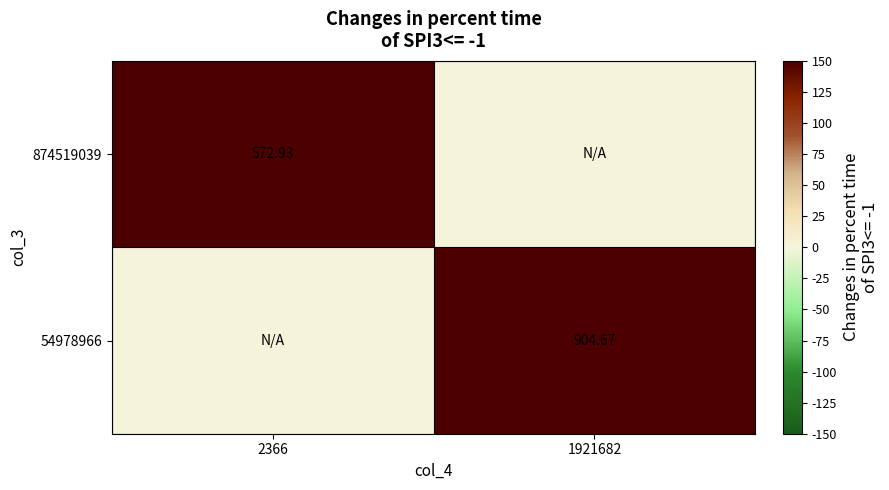

Rank the categories by 874519039 value from highest to lowest.

2366, 1921682